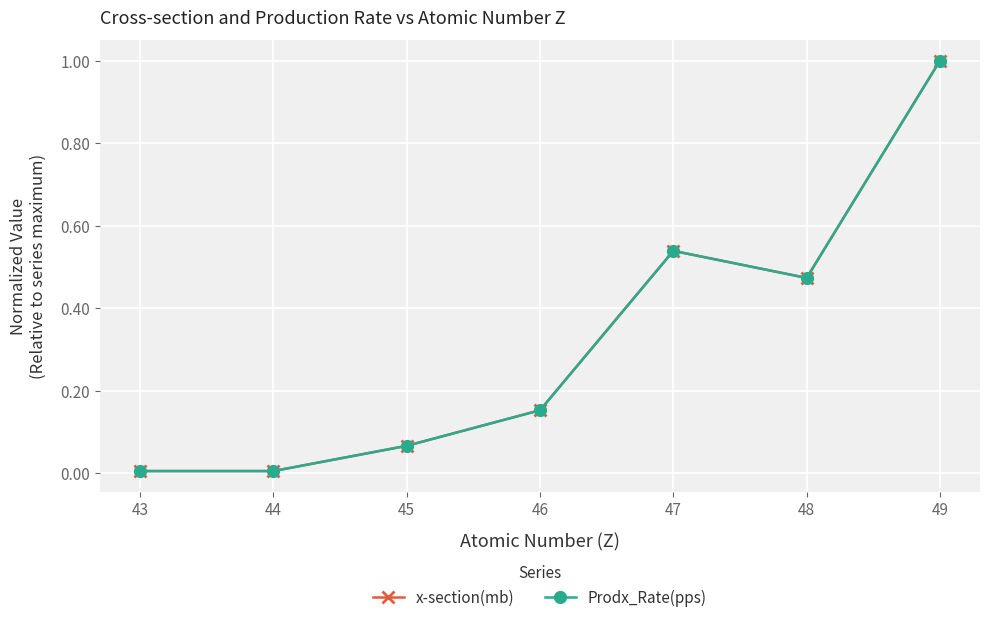

Rank the series at 45 from highest to lowest value.

Prodx_Rate(pps), x-section(mb)